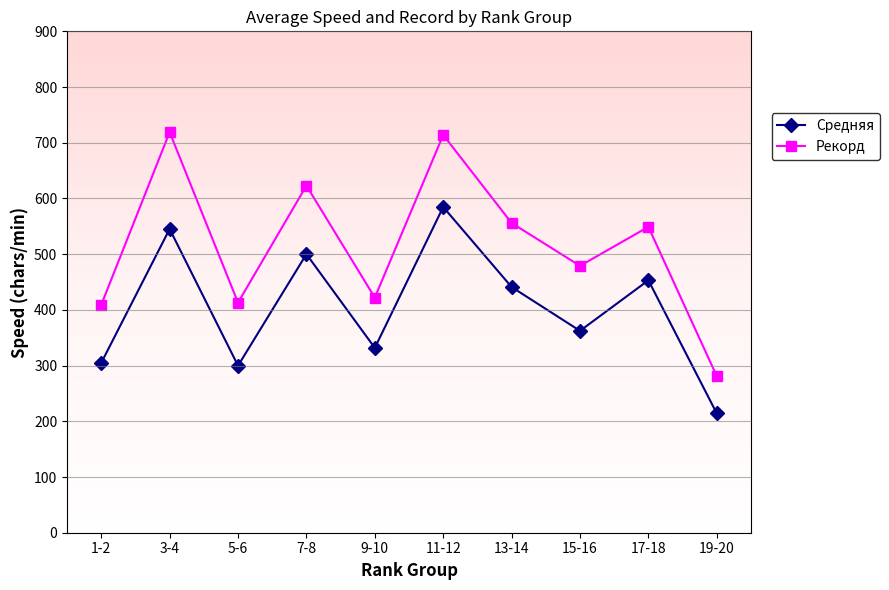

What are all the series names shown in the legend?

Средняя, Рекорд